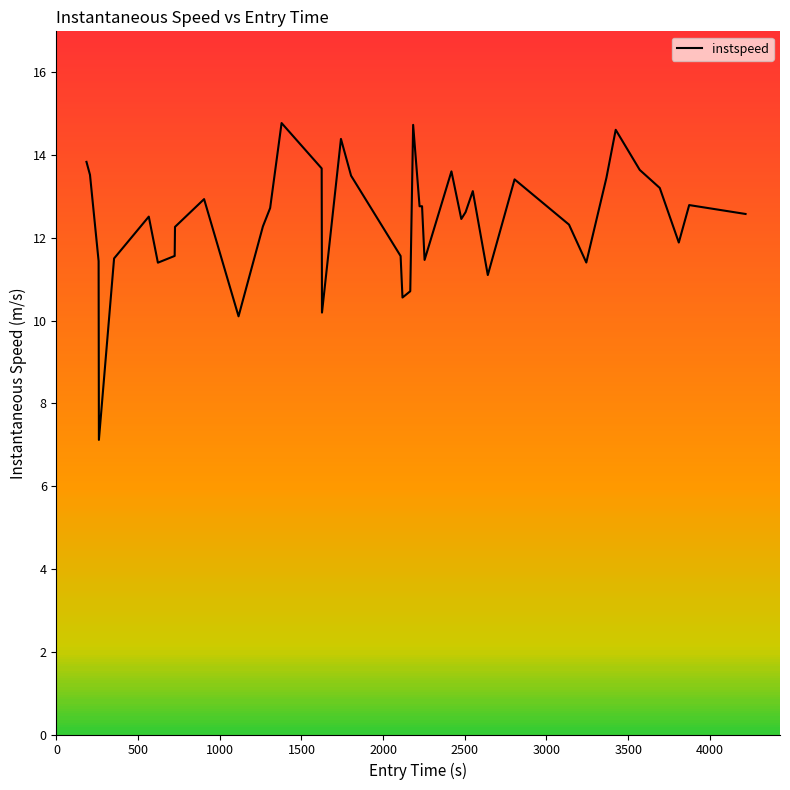

How many lines are shown in the chart?

1